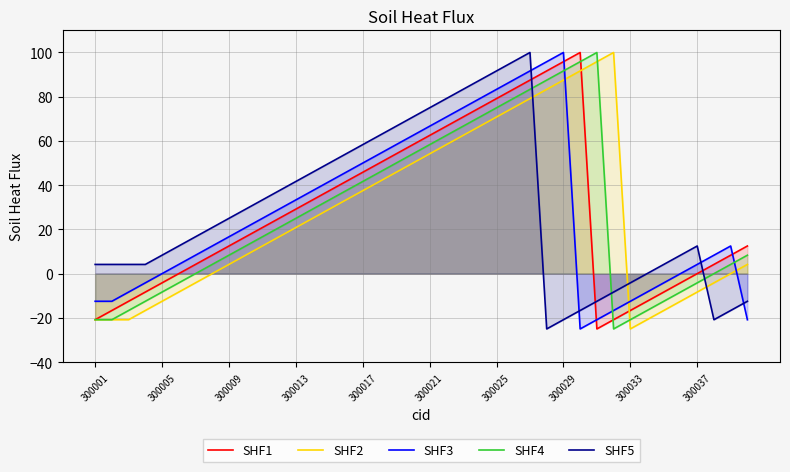

What is the total value across all series at 300029?

354.2